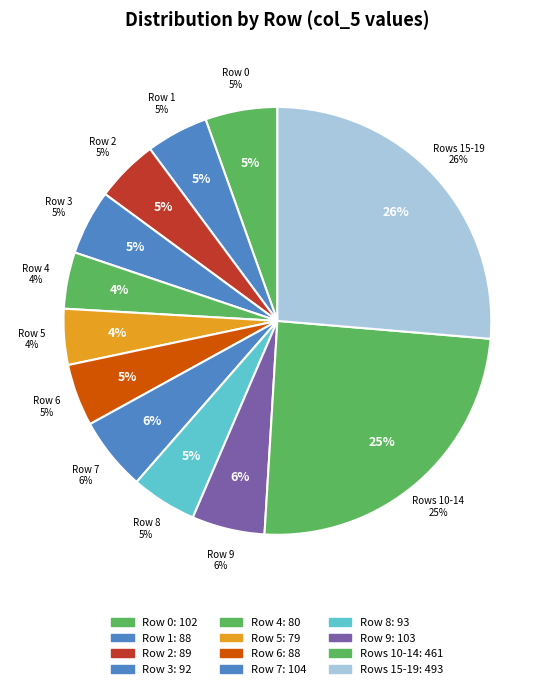

Does 5 account for over 50% of the chart?

No